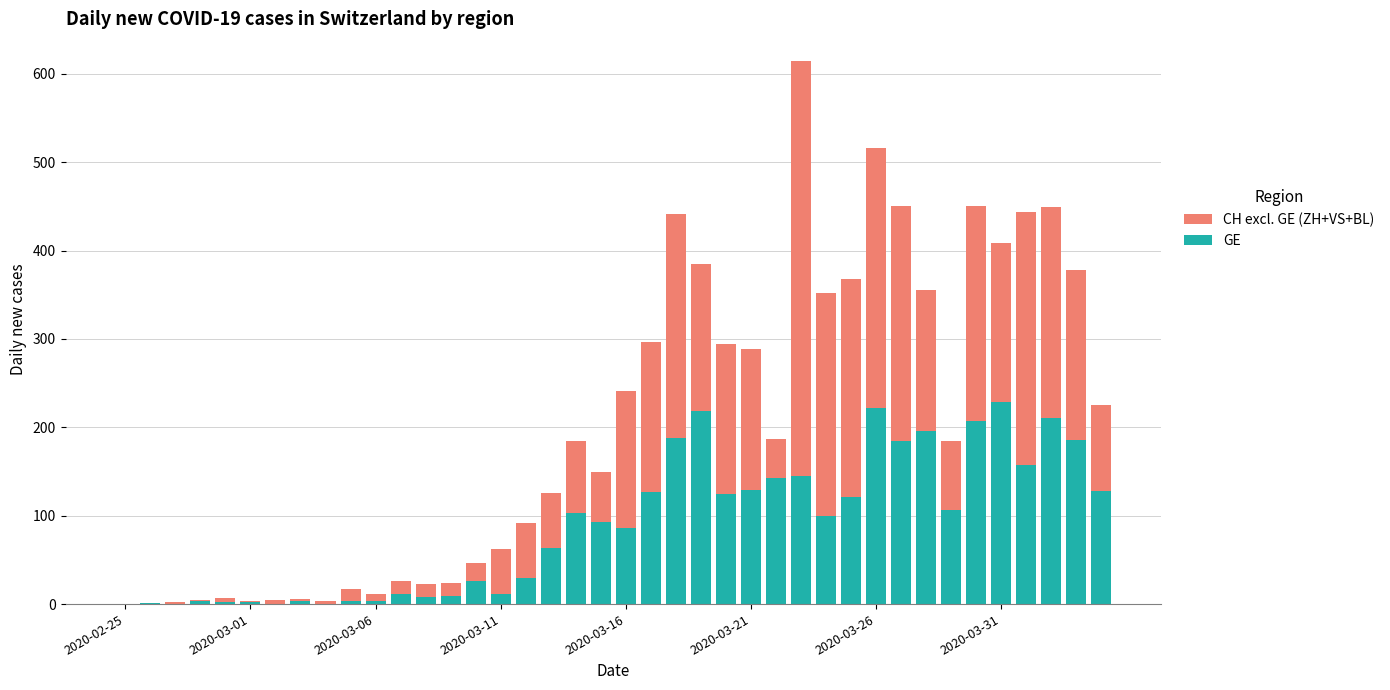

What is the highest value of the GE series?

229